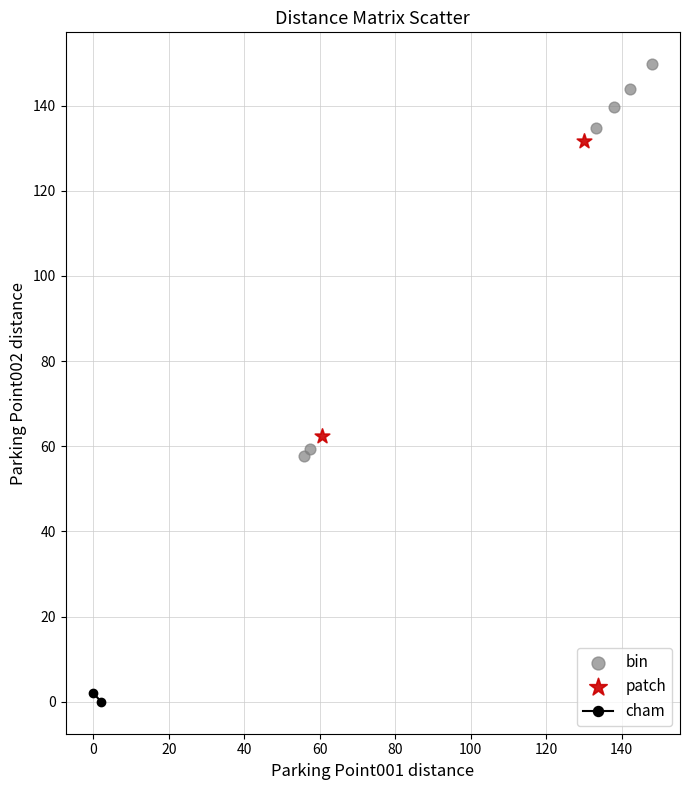

Which series contains the highest Y value?

bin